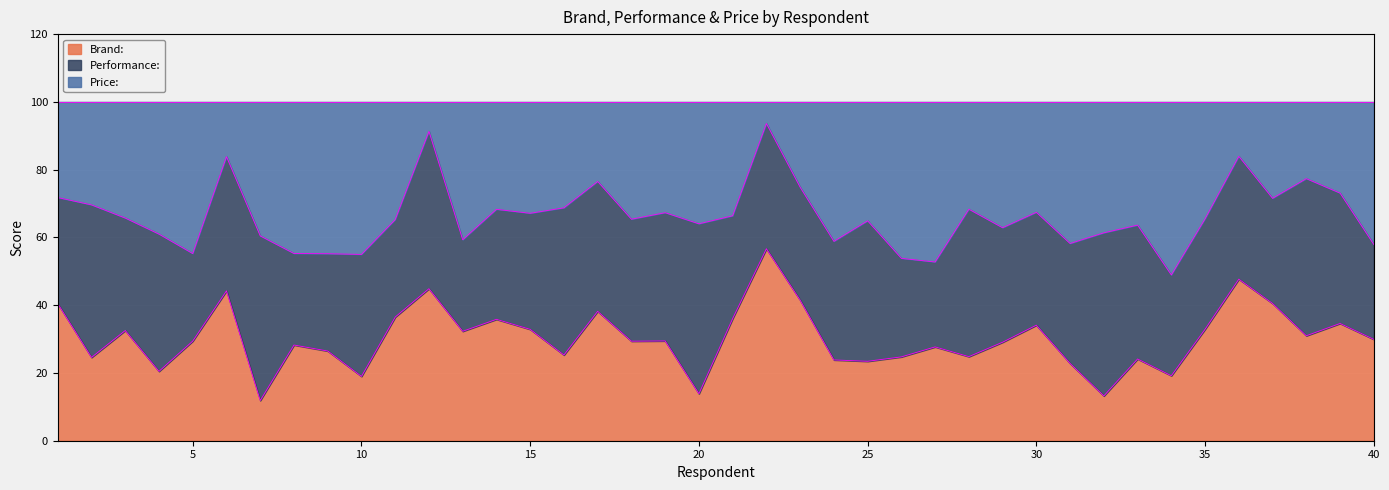

What is the sum of the Brand: values at 7 and 12?

56.7